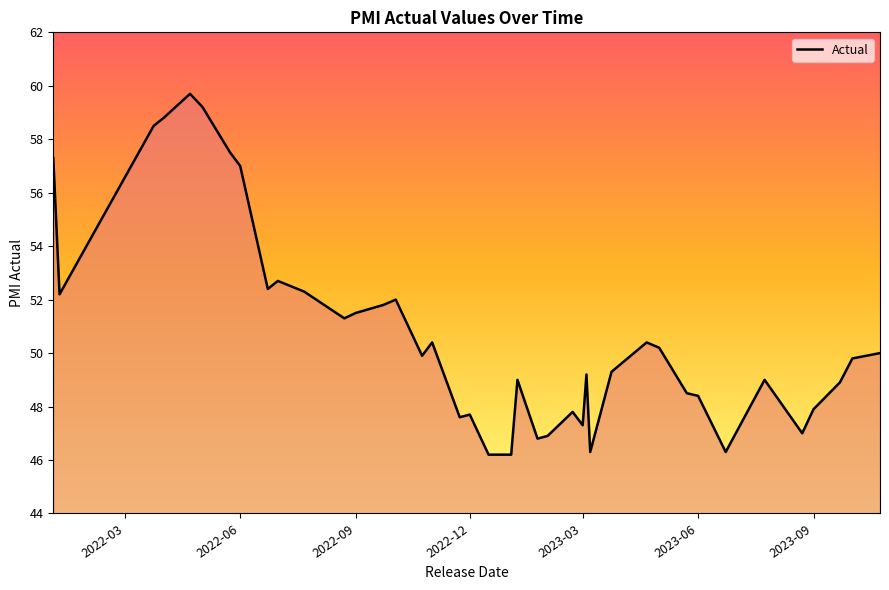

What is the greatest value displayed?

59.7